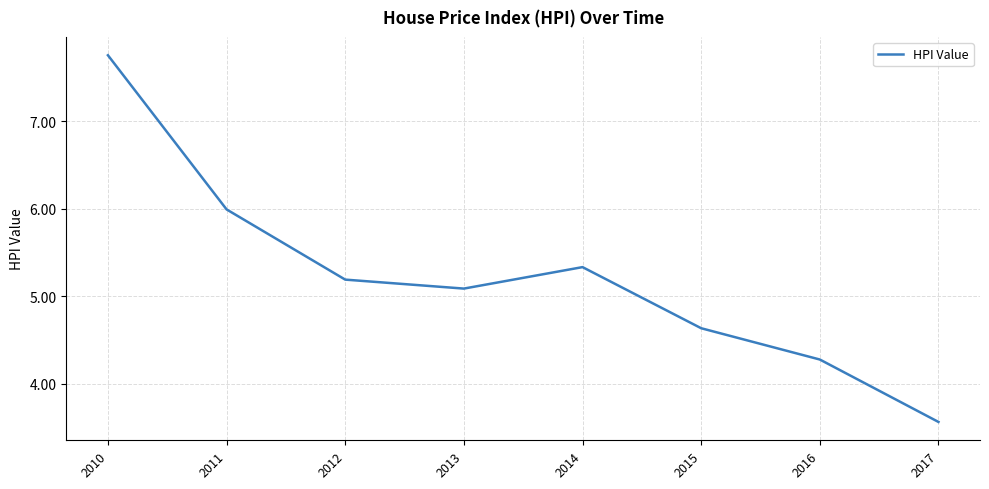

Which label corresponds to the largest value in the chart?

2010